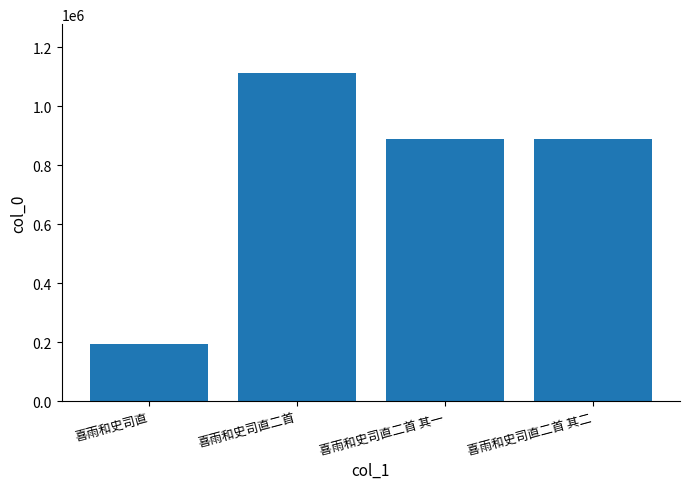

Approximately how many times larger is the value at 喜雨和史司直二首 其二 compared to 喜雨和史司直二首?

0.8